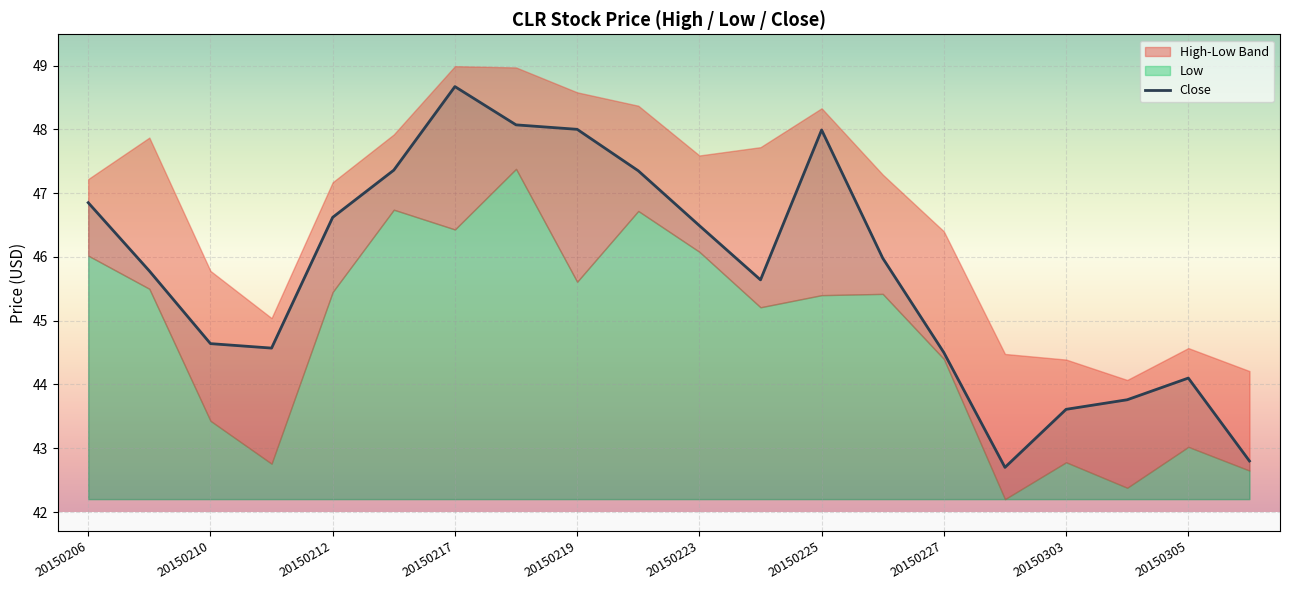

Between 19 and 15, which is larger?

19